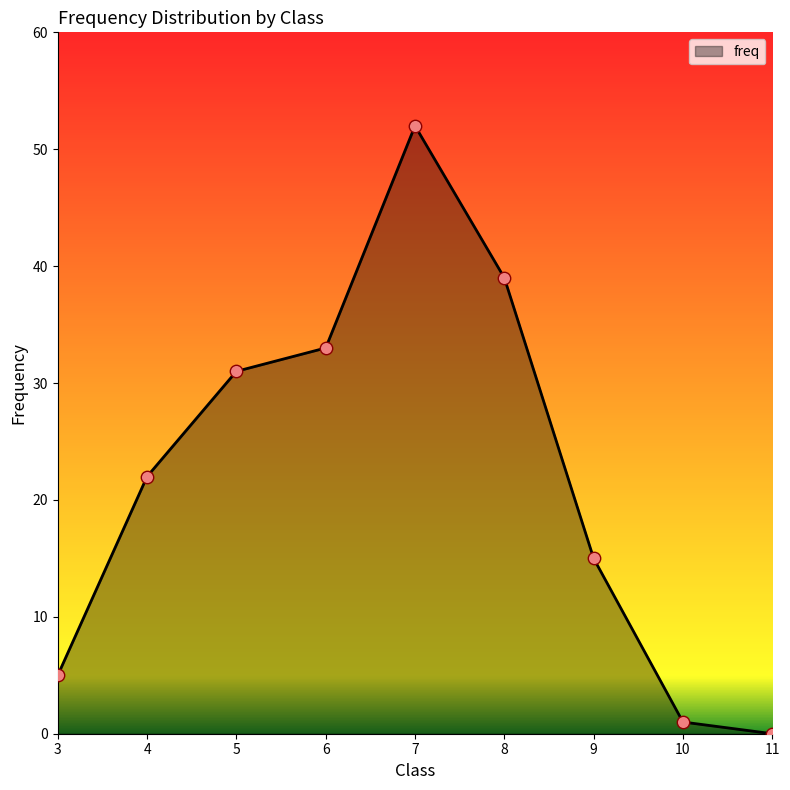

Between 6 and 7, which is larger?

7